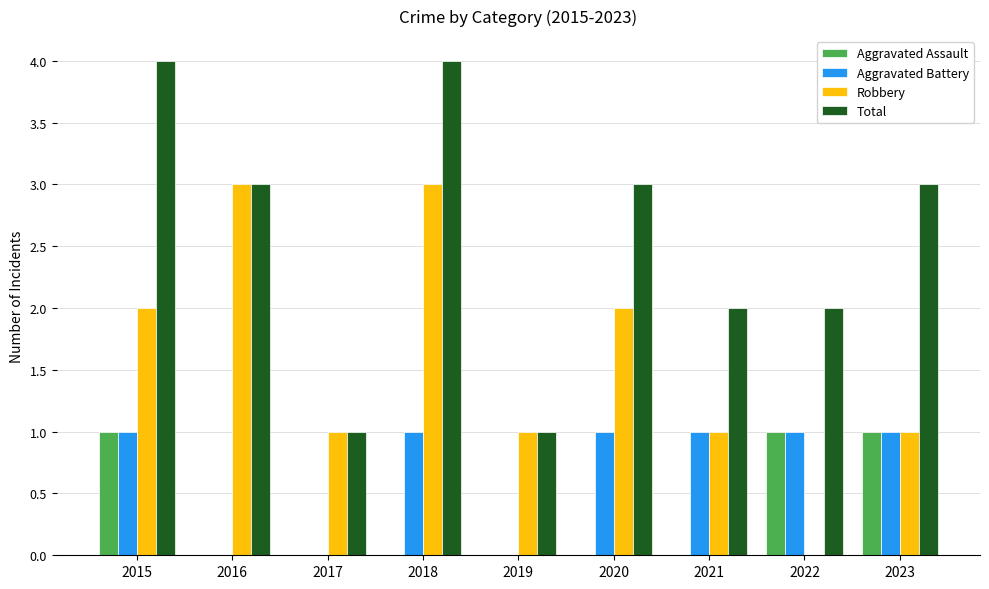

Which series has the largest total across all categories?

Total